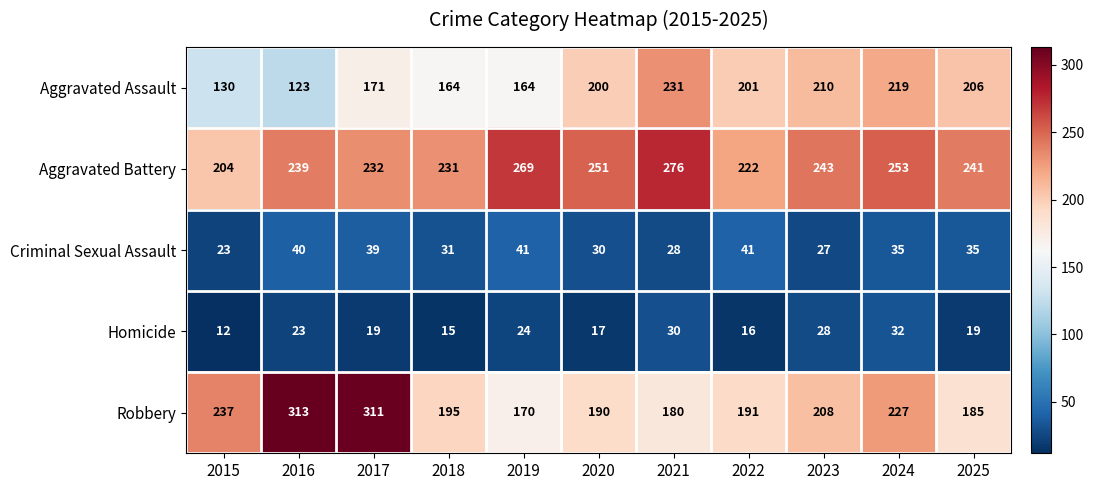

What is the greatest value displayed?

313